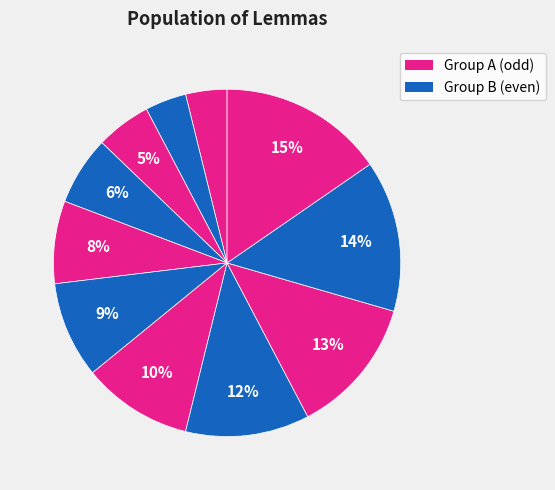

How many slices are in this pie chart?

11